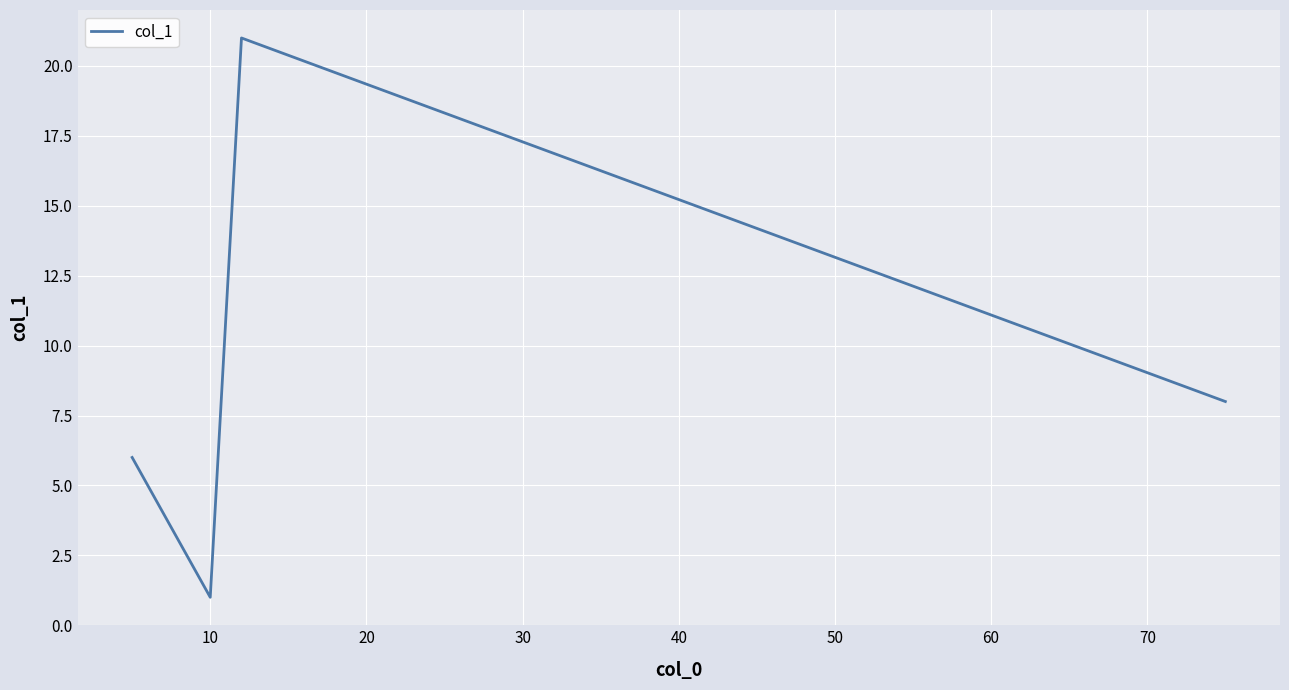

Does the chart display data point markers on the line(s)?

No